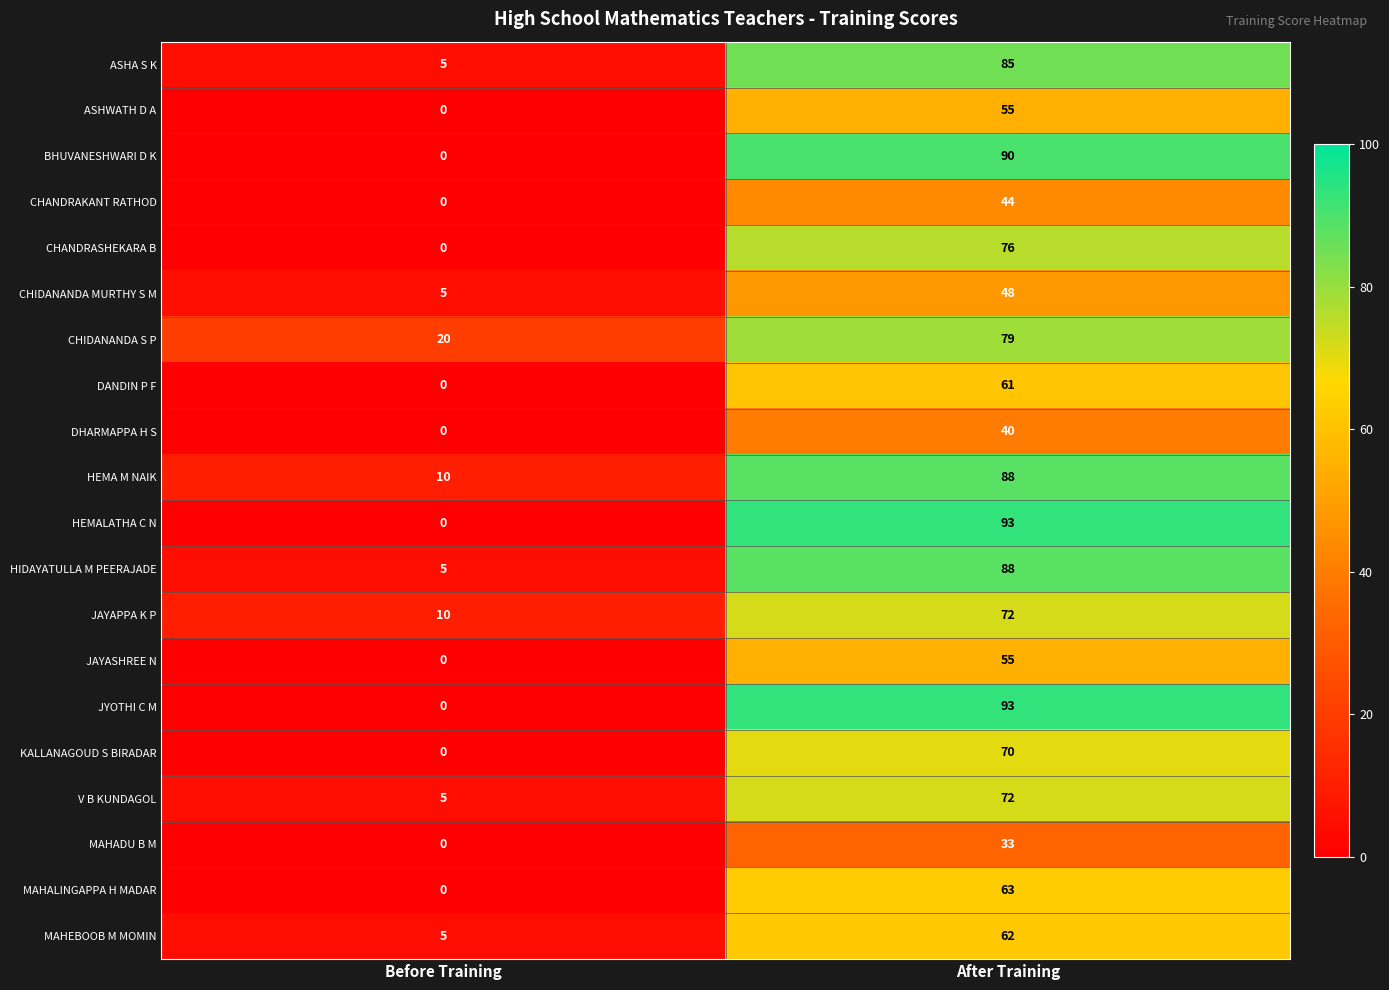

The value of V B KUNDAGOL at After Training is 106. True or false?

False